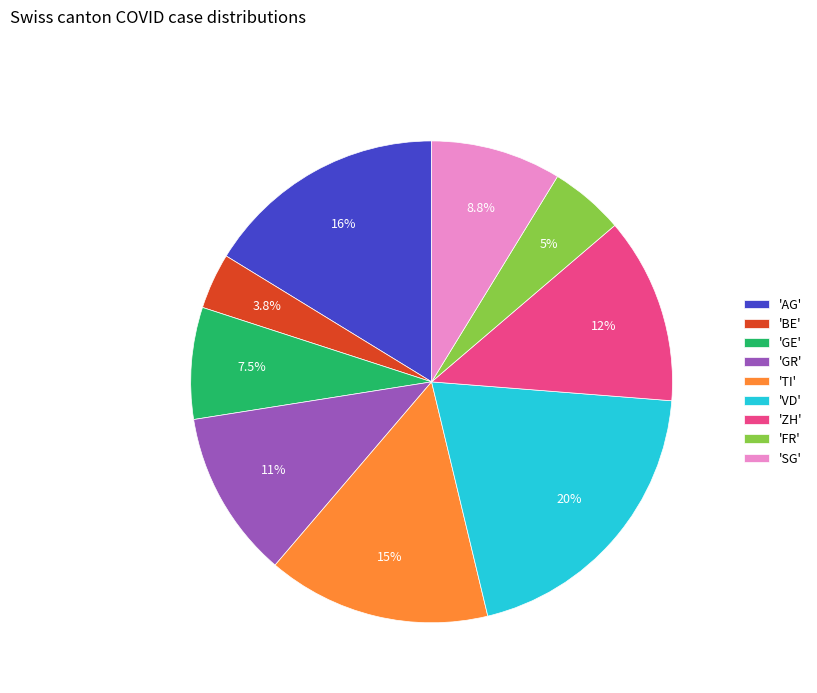

What is the largest slice in the pie chart?

'VD'